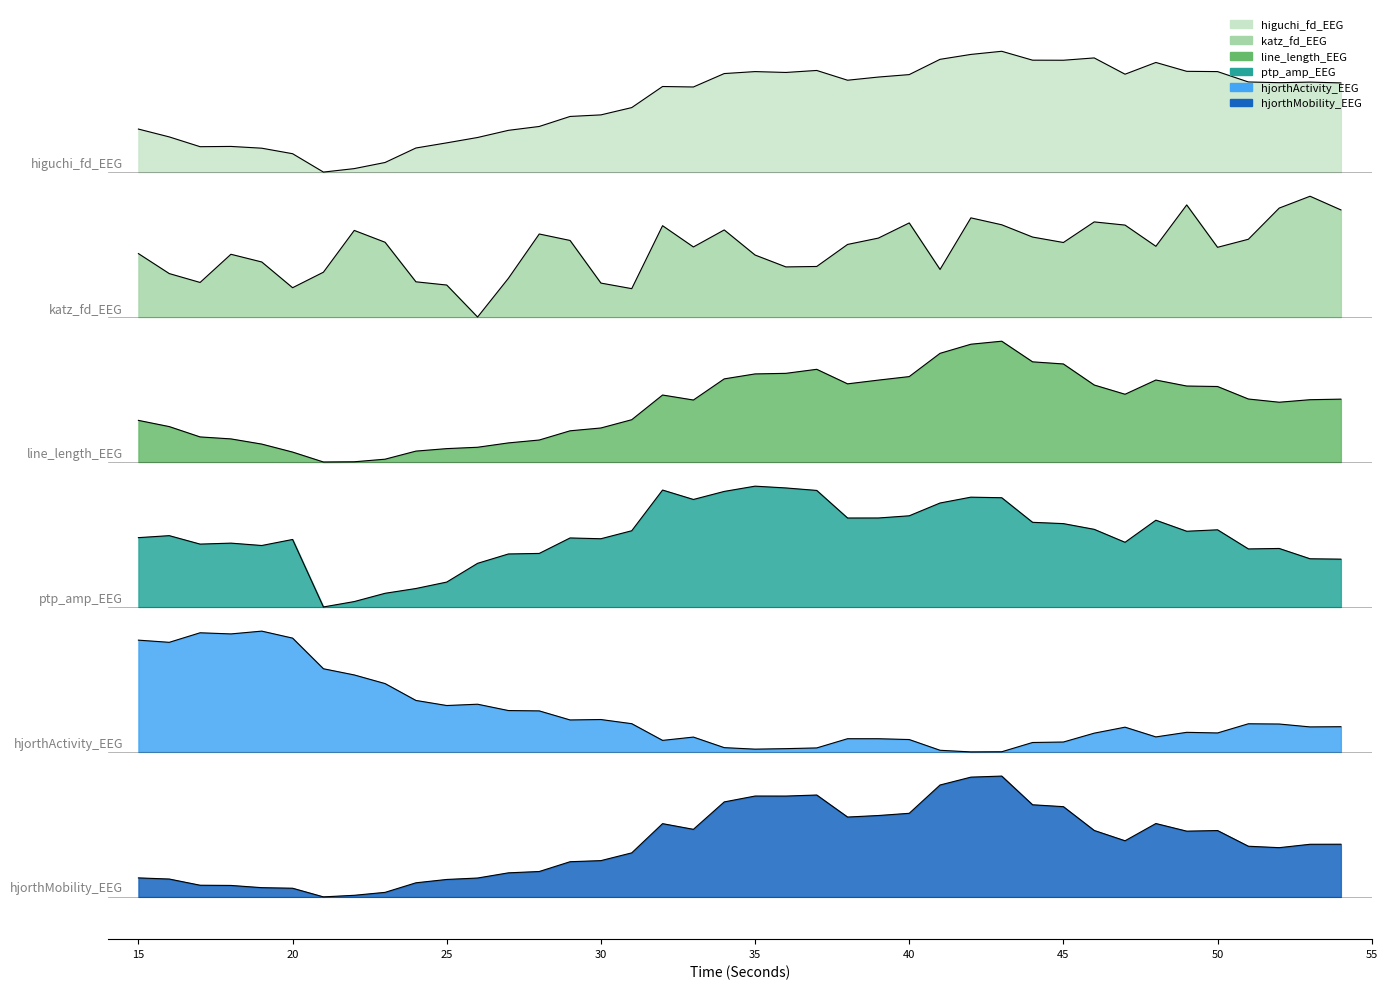

True or false: hjorthMobility_EEG and katz_fd_EEG cross at least once.

False